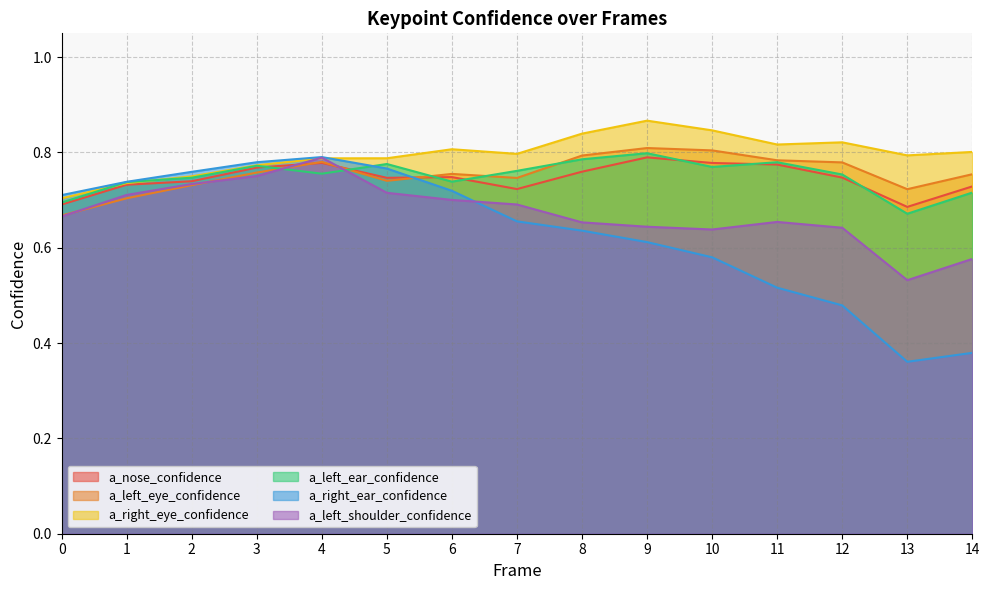

What is the difference between the maximum and minimum values in the a_right_ear_confidence series?

0.4